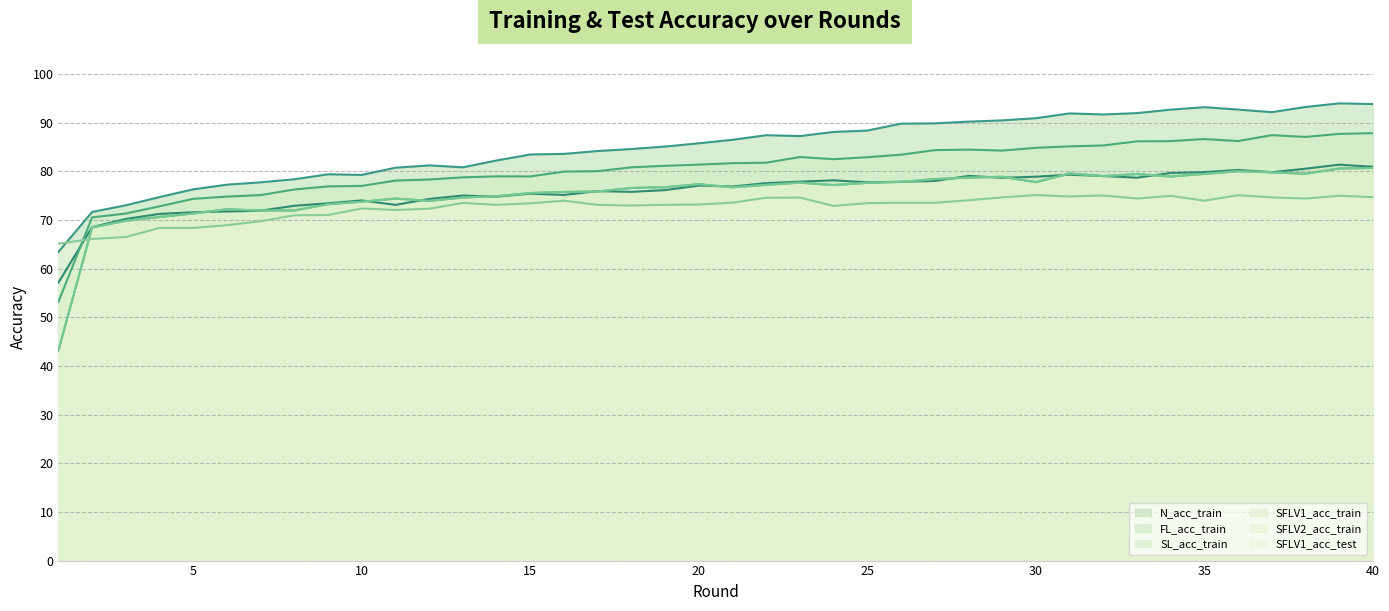

Where is the first local minimum for SFLV1_acc_train?

7